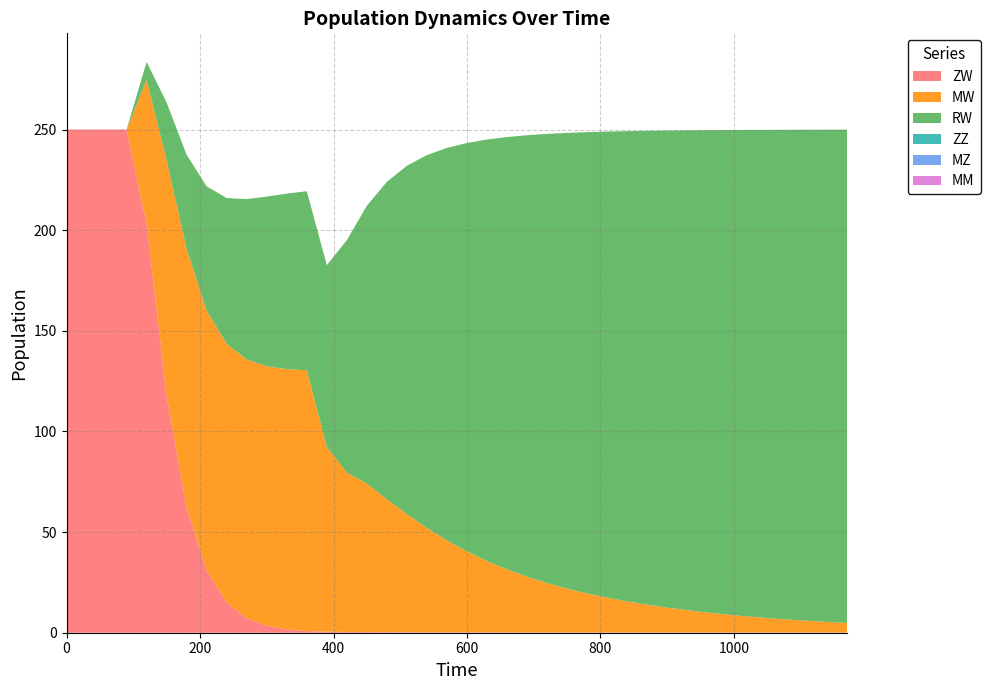

Reading left to right, extract all data points from this chart.

ZW: 0=250.0	30=250.0	60=250.0	90=250.0	120=202.8	150=117.7	180=62.1	210=30.9	240=14.9	270=7.2	300=3.4	330=1.6	360=0.8	390=0.5	420=0.4	450=0.3	480=0.3	510=0.3	540=0.2	570=0.2	600=0.2	630=0.2	660=0.2	690=0.1	720=0.1	750=0.1	780=0.1	810=0.1	840=0.1	870=0.1	900=0.1	930=0.1	960=0.1	990=0.1	1020=0.1	1050=0.1	1080=0.1	1110=0.1	1140=0.1	1170=0.1
MW: 0=0.0	30=0.0	60=0.0	90=0.0	120=71.9	150=116.9	180=128.5	210=129.1	240=128.6	270=128.6	300=129.0	330=129.3	360=129.6	390=91.8	420=79.2	450=73.8	480=66.0	510=58.7	540=51.8	570=45.6	600=40.2	630=35.4	660=31.3	690=27.7	720=24.5	750=21.8	780=19.4	810=17.3	840=15.4	870=13.8	900=12.4	930=11.1	960=9.9	990=8.9	1020=8.0	1050=7.2	1080=6.5	1110=5.8	1140=5.3	1170=4.8
RW: 0=0.0	30=0.0	60=0.0	90=0.0	120=8.9	150=28.7	180=46.8	210=61.7	240=72.5	270=79.7	300=84.3	330=87.2	360=89.0	390=90.3	420=115.5	450=138.0	480=157.7	510=173.1	540=185.3	570=195.0	600=203.0	630=209.4	660=214.8	690=219.3	720=223.1	750=226.4	780=229.2	810=231.6	840=233.6	870=235.5	900=237.0	930=238.4	960=239.6	990=240.7	1020=241.7	1050=242.5	1080=243.3	1110=244.0	1140=244.5	1170=245.1
ZZ: 0=0.0	30=0.0	60=0.0	90=0.0	120=0.0	150=0.0	180=0.0	210=0.0	240=0.0	270=0.0	300=0.0	330=0.0	360=0.0	390=0.0	420=0.0	450=0.0	480=0.0	510=0.0	540=0.0	570=0.0	600=0.0	630=0.0	660=0.0	690=0.0	720=0.0	750=0.0	780=0.0	810=0.0	840=0.0	870=0.0	900=0.0	930=0.0	960=0.0	990=0.0	1020=0.0	1050=0.0	1080=0.0	1110=0.0	1140=0.0	1170=0.0
MZ: 0=0.0	30=0.0	60=0.0	90=0.0	120=0.0	150=0.0	180=0.0	210=0.0	240=0.0	270=0.0	300=0.0	330=0.0	360=0.0	390=0.0	420=0.0	450=0.0	480=0.0	510=0.0	540=0.0	570=0.0	600=0.0	630=0.0	660=0.0	690=0.0	720=0.0	750=0.0	780=0.0	810=0.0	840=0.0	870=0.0	900=0.0	930=0.0	960=0.0	990=0.0	1020=0.0	1050=0.0	1080=0.0	1110=0.0	1140=0.0	1170=0.0
MM: 0=0.0	30=0.0	60=0.0	90=0.0	120=0.0	150=0.0	180=0.0	210=0.0	240=0.0	270=0.0	300=0.0	330=0.0	360=0.0	390=0.0	420=0.0	450=0.0	480=0.0	510=0.0	540=0.0	570=0.0	600=0.0	630=0.0	660=0.0	690=0.0	720=0.0	750=0.0	780=0.0	810=0.0	840=0.0	870=0.0	900=0.0	930=0.0	960=0.0	990=0.0	1020=0.0	1050=0.0	1080=0.0	1110=0.0	1140=0.0	1170=0.0